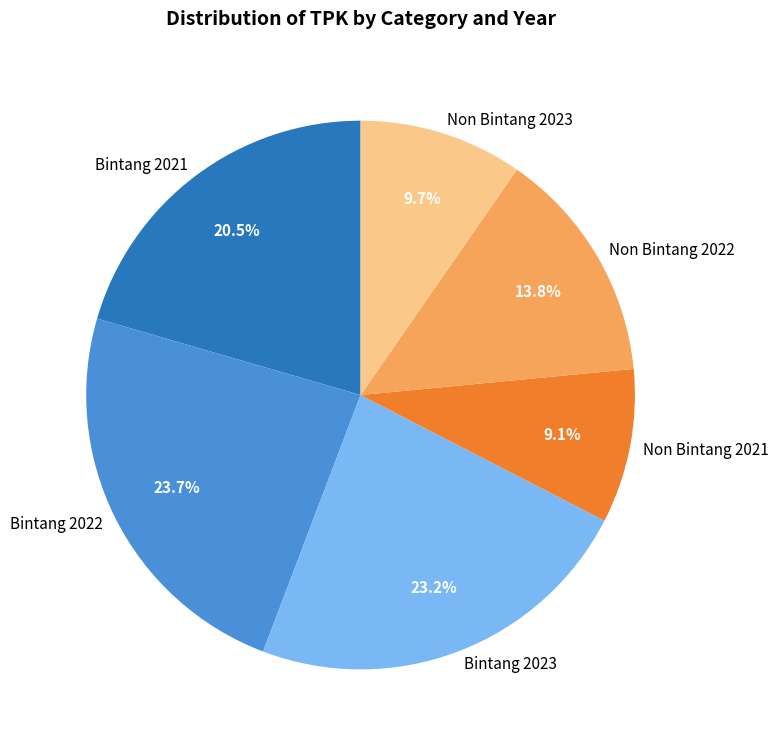

Count the number of slices in the pie.

6